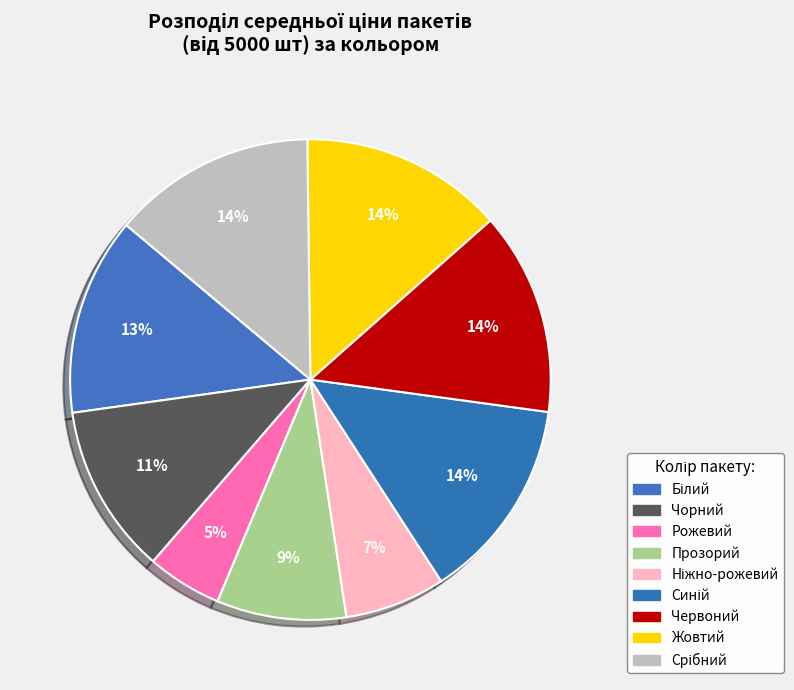

How many slices are in this pie chart?

9